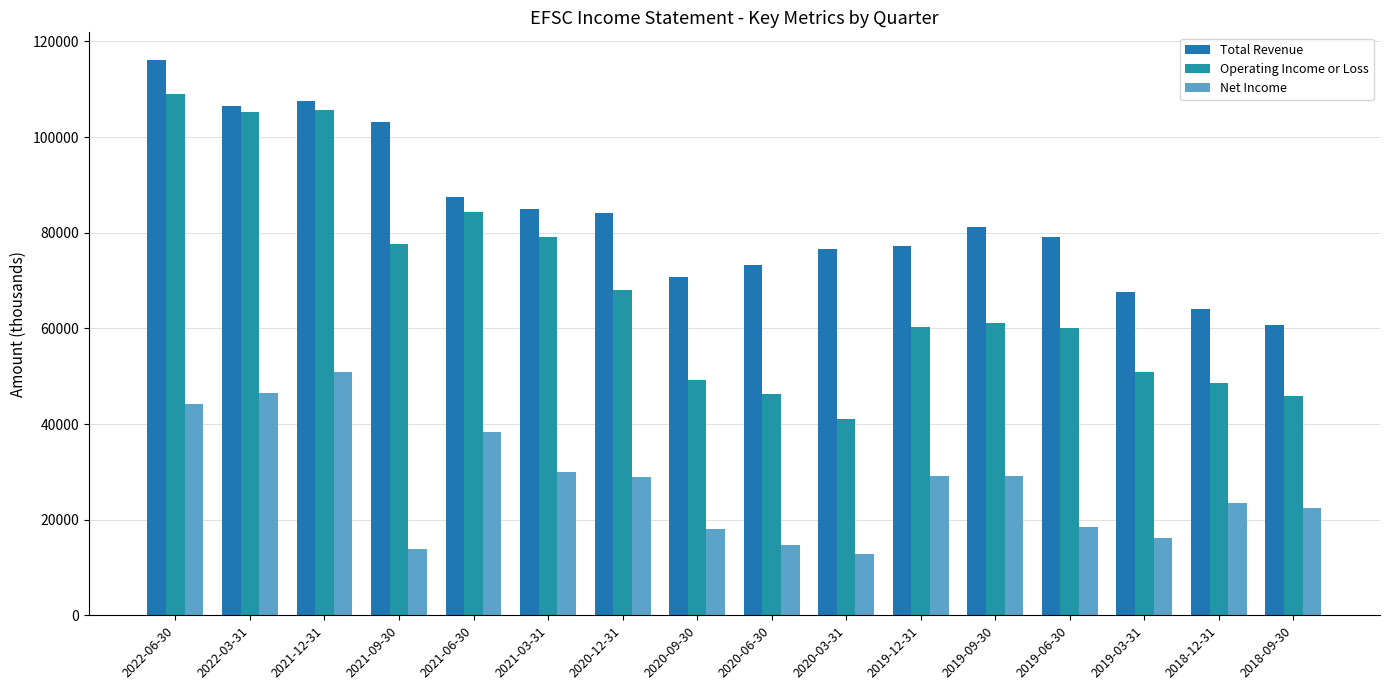

At how many categories does at least one series exceed 115317?

1